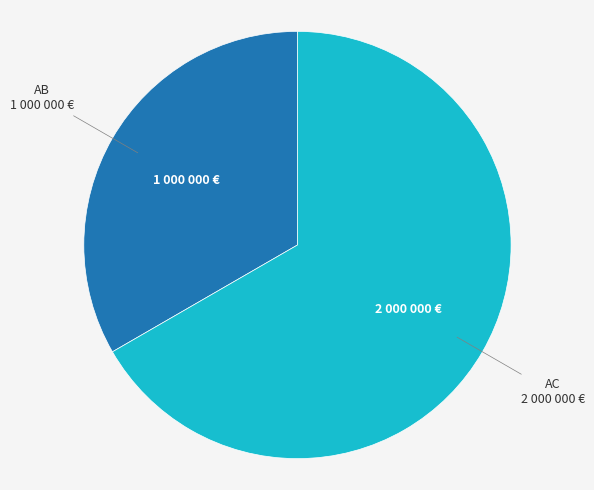

What is the majority slice?

AC